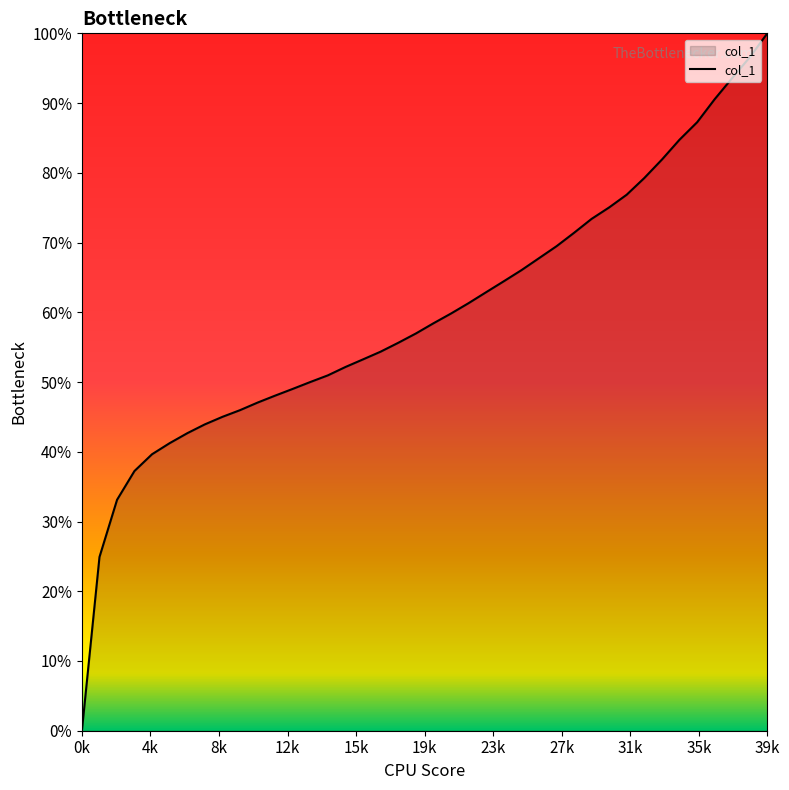

Does the chart display data point markers on the line(s)?

No